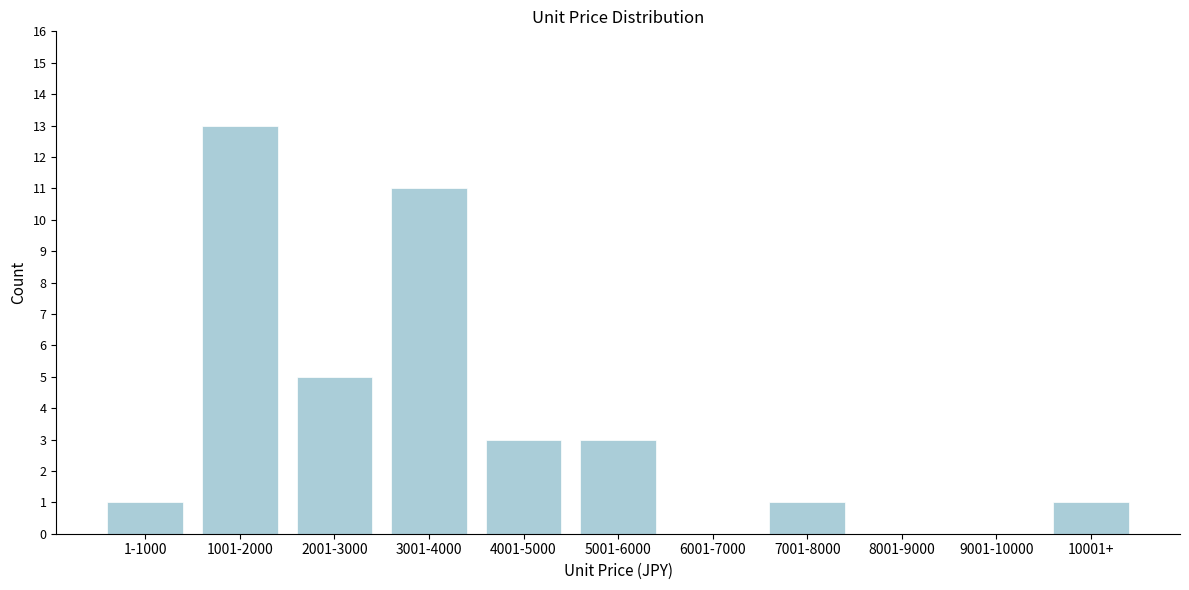

Reading left to right, transcribe all the data shown in this chart.

1-1000=1	1001-2000=13	2001-3000=5	3001-4000=11	4001-5000=3	5001-6000=3	6001-7000=0	7001-8000=1	8001-9000=0	9001-10000=0	10001+=1